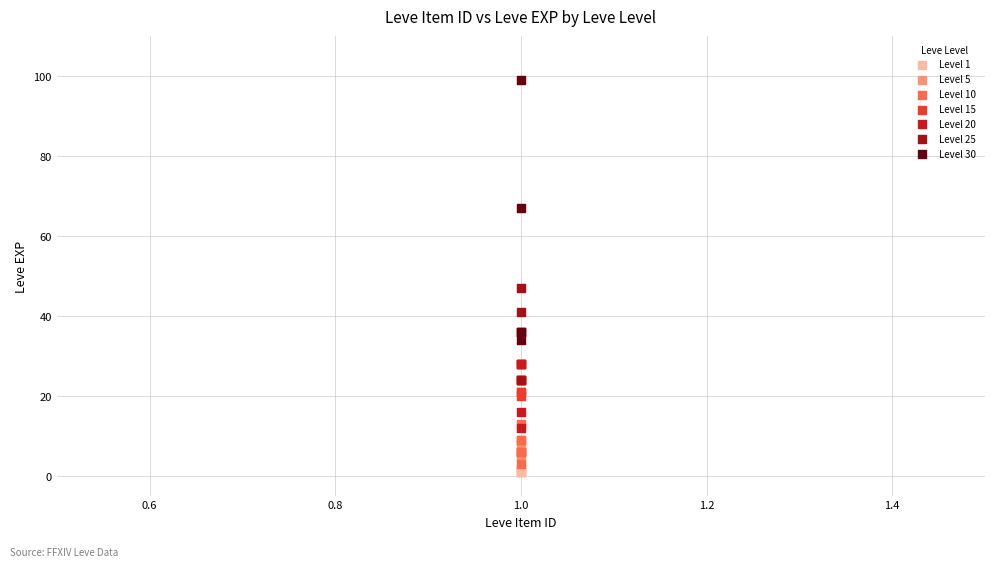

Which series contains the lowest Y value?

Level 1